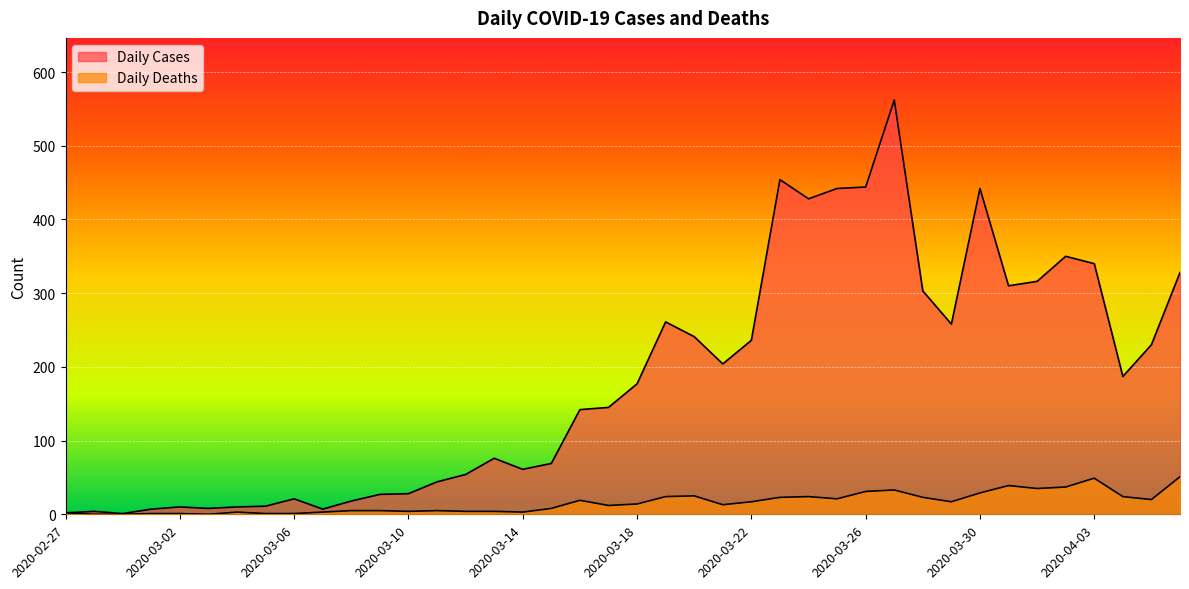

What is the difference between the Daily Cases values at 2020-03-09 and 2020-03-04?

17